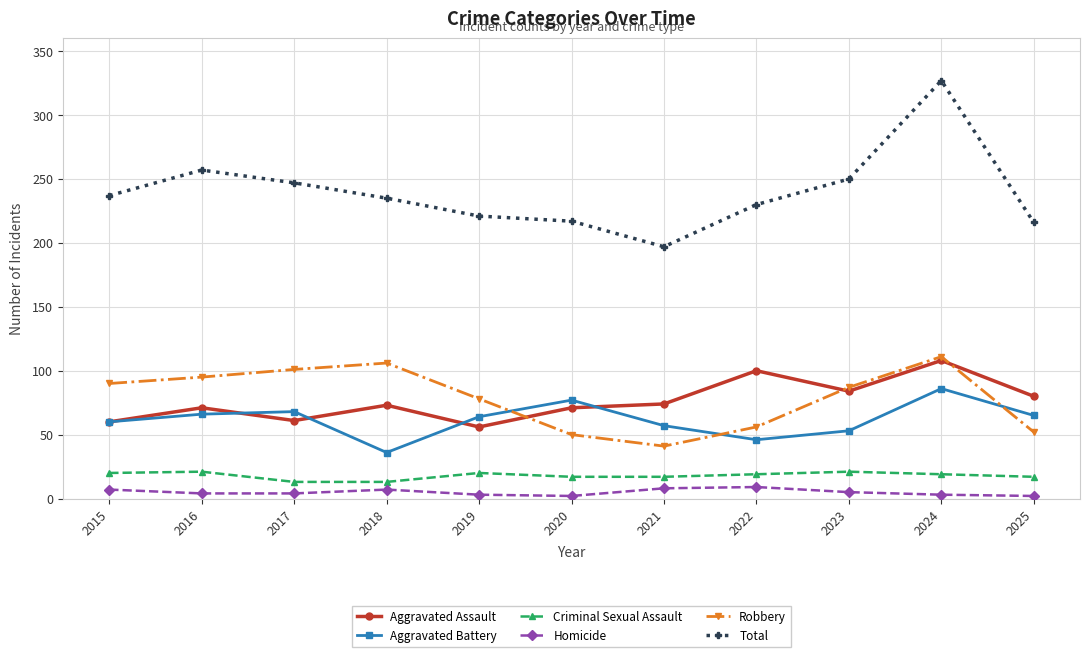

What is the difference between the maximum and minimum values in the Aggravated Battery series?

50